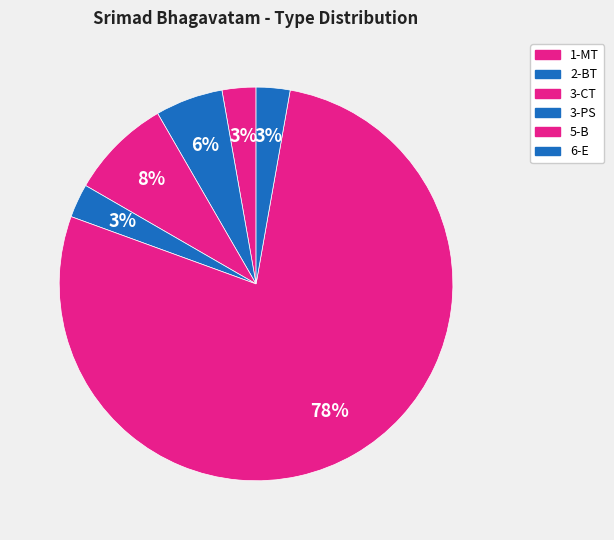

What is the total percentage of 2-BT and 3-CT?

13.9%